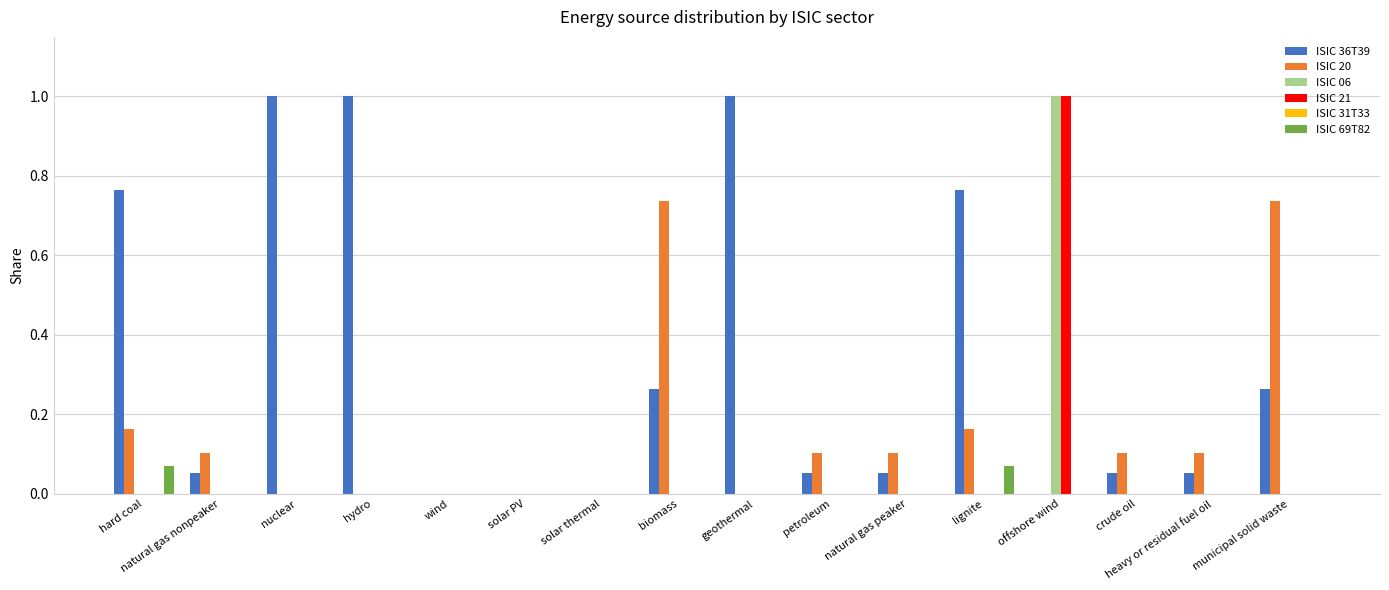

What is the sum of all ISIC 21 values?

1.0